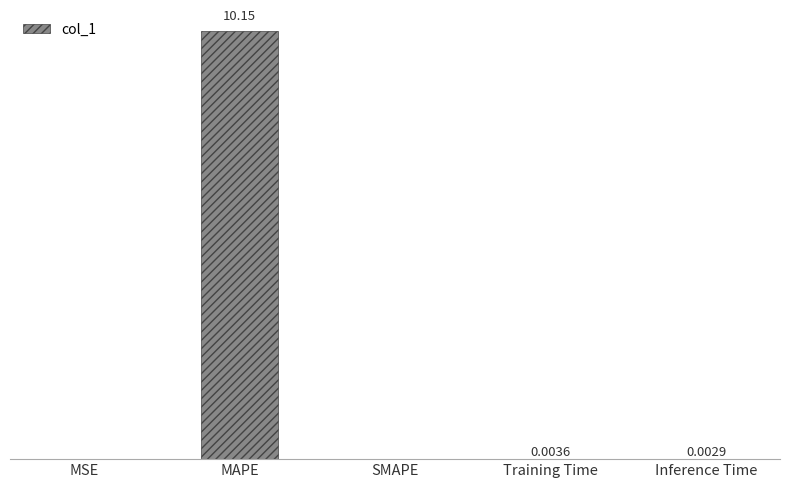

At which label is the value closest to 5?

Training Time